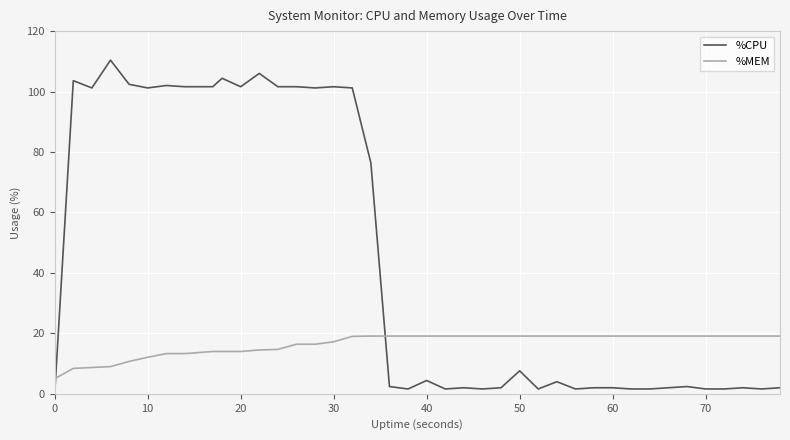

What is the sum of all %CPU values?

1770.4